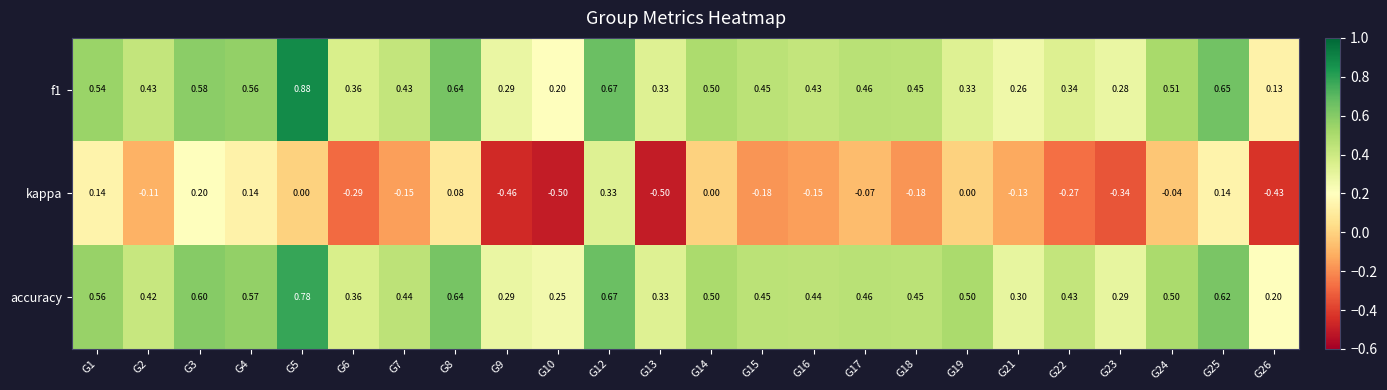

Which series has the largest range (max minus min)?

kappa